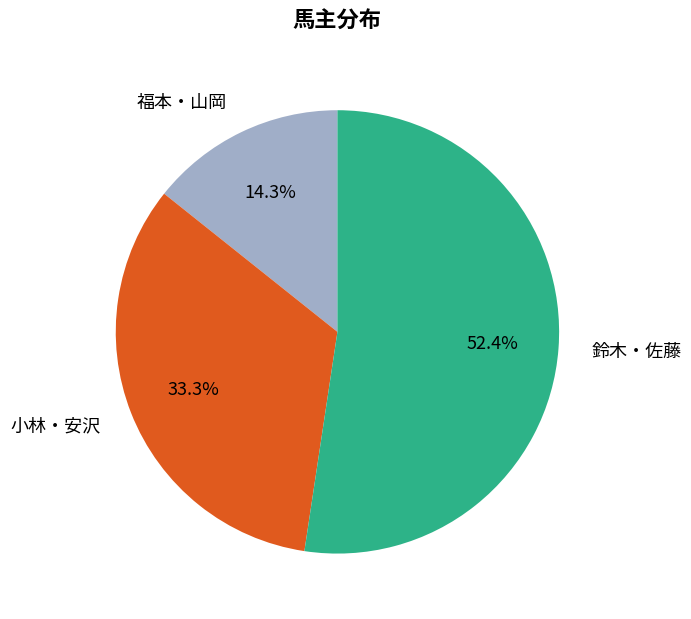

Rank the categories by value from lowest to highest.

福本・山岡, 小林・安沢, 鈴木・佐藤